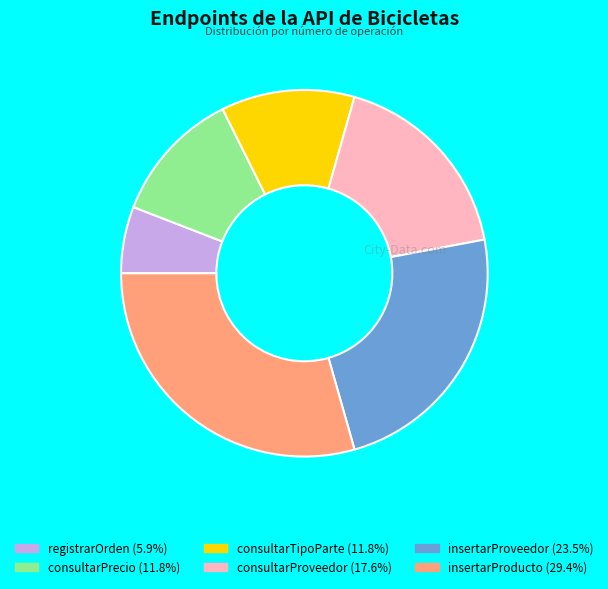

Is the sum of consultarProveedor and registrarOrden greater than half?

No